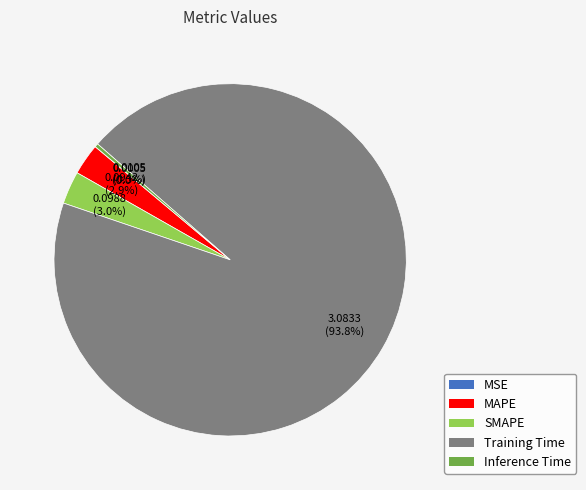

What is the largest slice in the pie chart?

Training Time